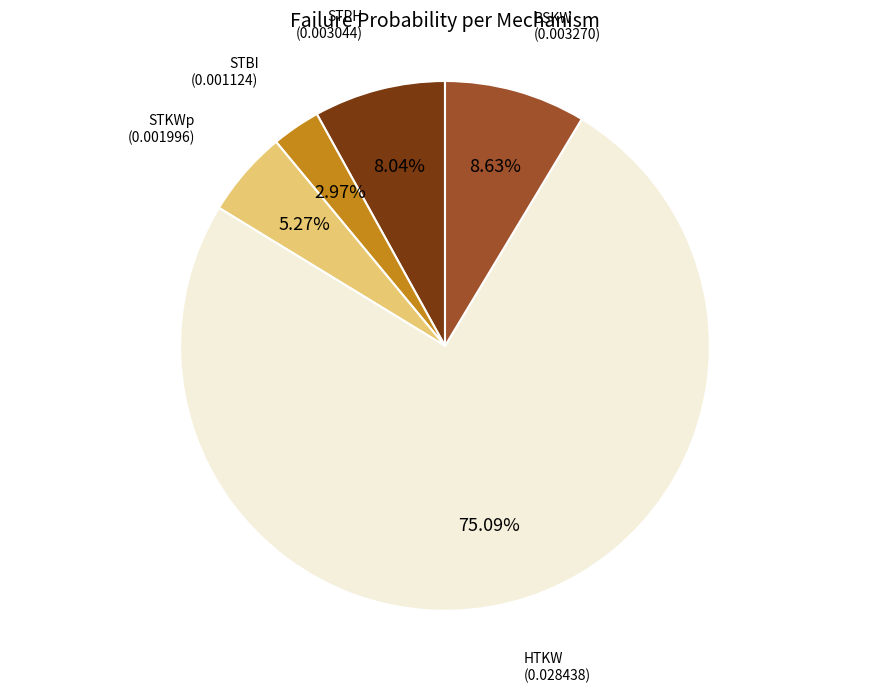

Is there a majority slice in this chart?

Yes